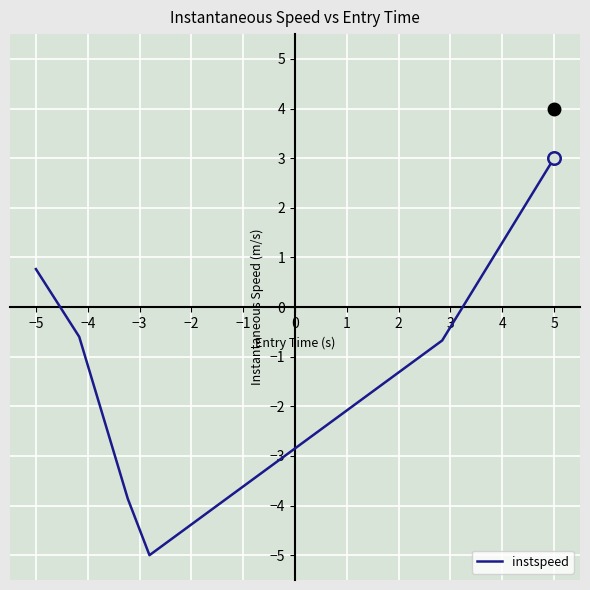

What is the difference between the maximum and minimum values?

8.0